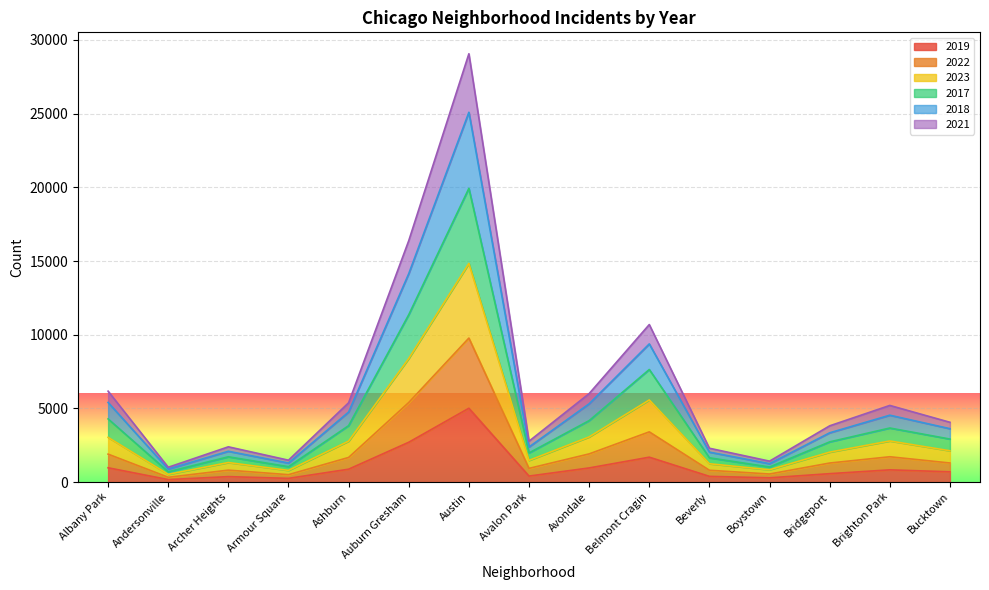

What is the total value across all series at Avondale?

6003